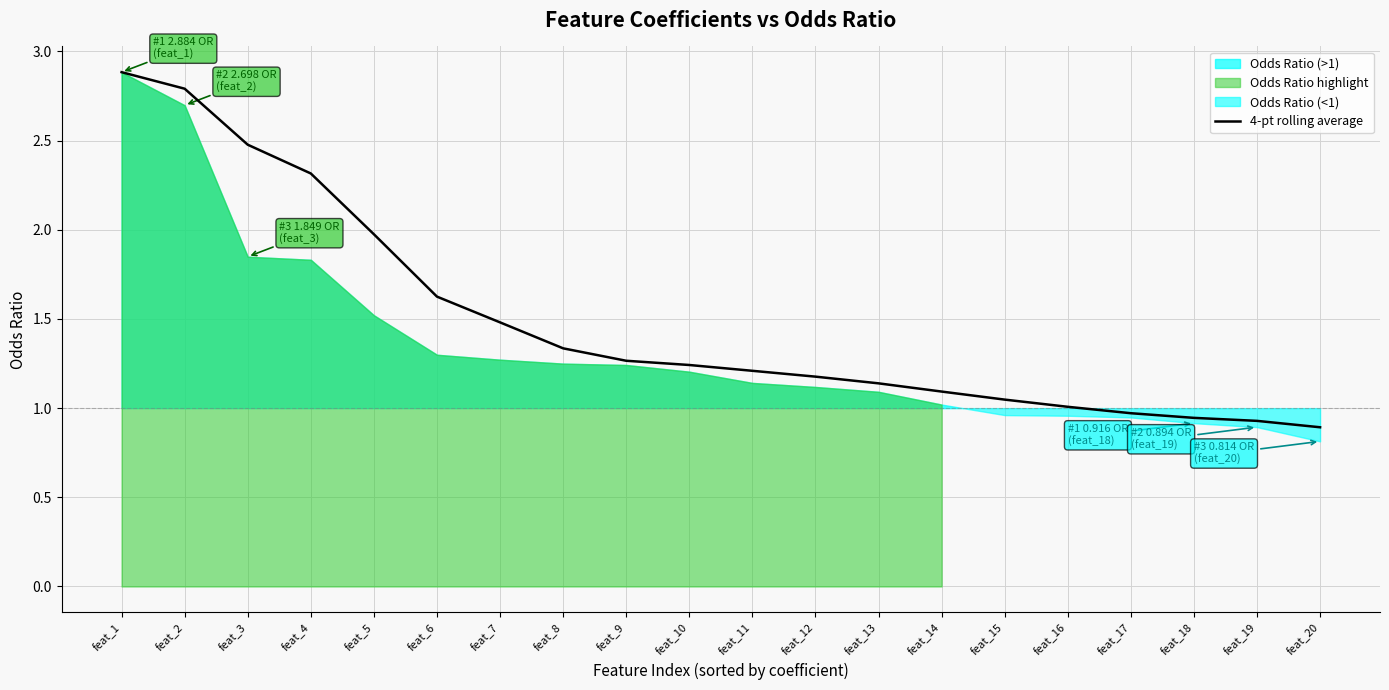

Reading right to left, extract all data points from this chart.

feat_20=0.9	feat_19=0.9	feat_18=0.9	feat_17=1.0	feat_16=1.0	feat_15=1.0	feat_14=1.1	feat_13=1.1	feat_12=1.2	feat_11=1.2	feat_10=1.2	feat_9=1.3	feat_8=1.3	feat_7=1.5	feat_6=1.6	feat_5=2.0	feat_4=2.3	feat_3=2.5	feat_2=2.8	feat_1=2.9